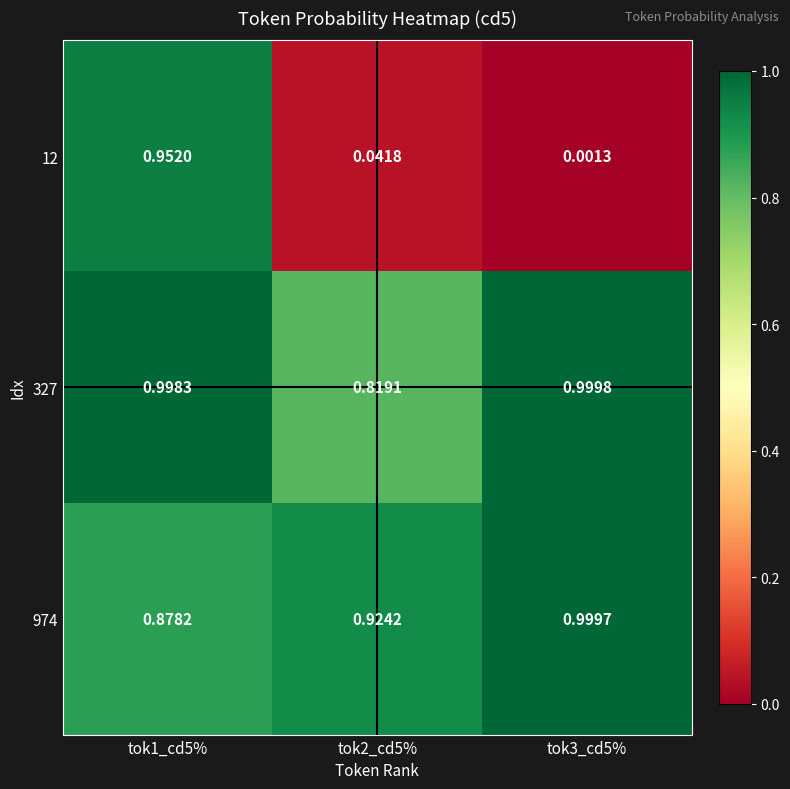

Which series has the widest spread of values?

12